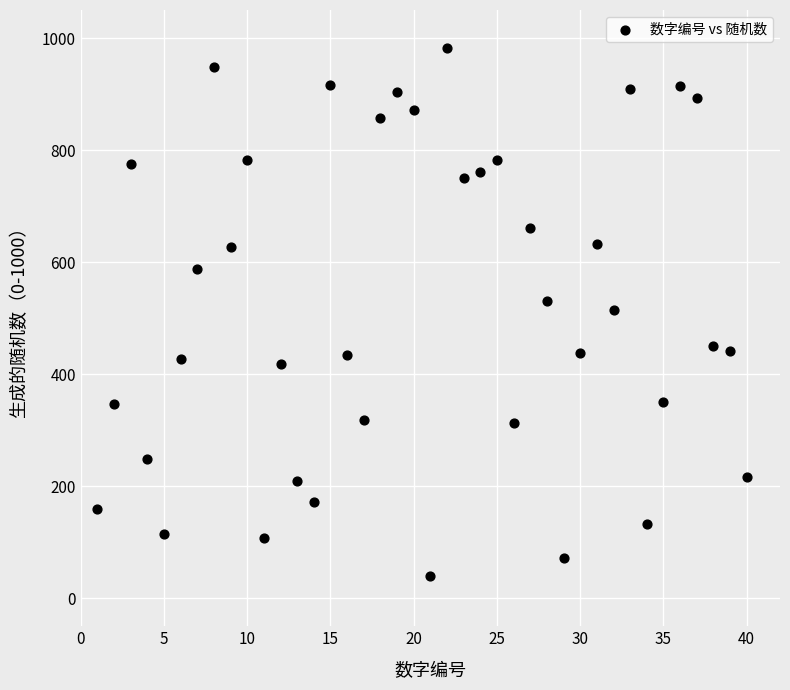

What is the range of Y values (max minus min)?

943